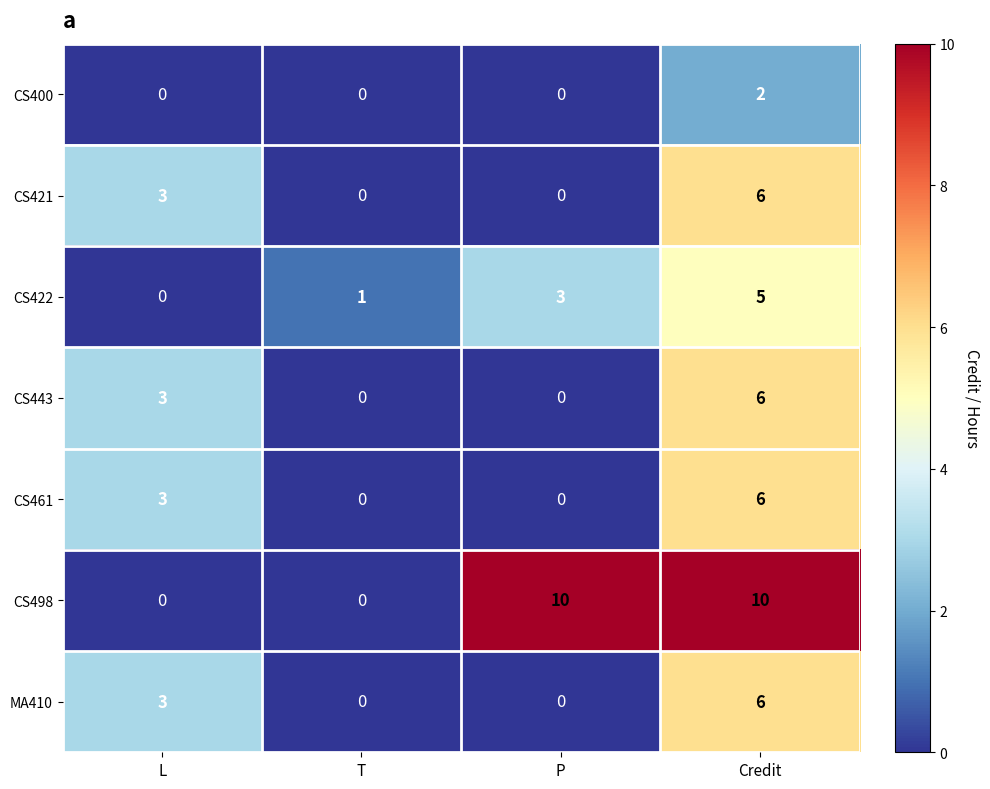

At which category is the sum across all series the highest?

Credit